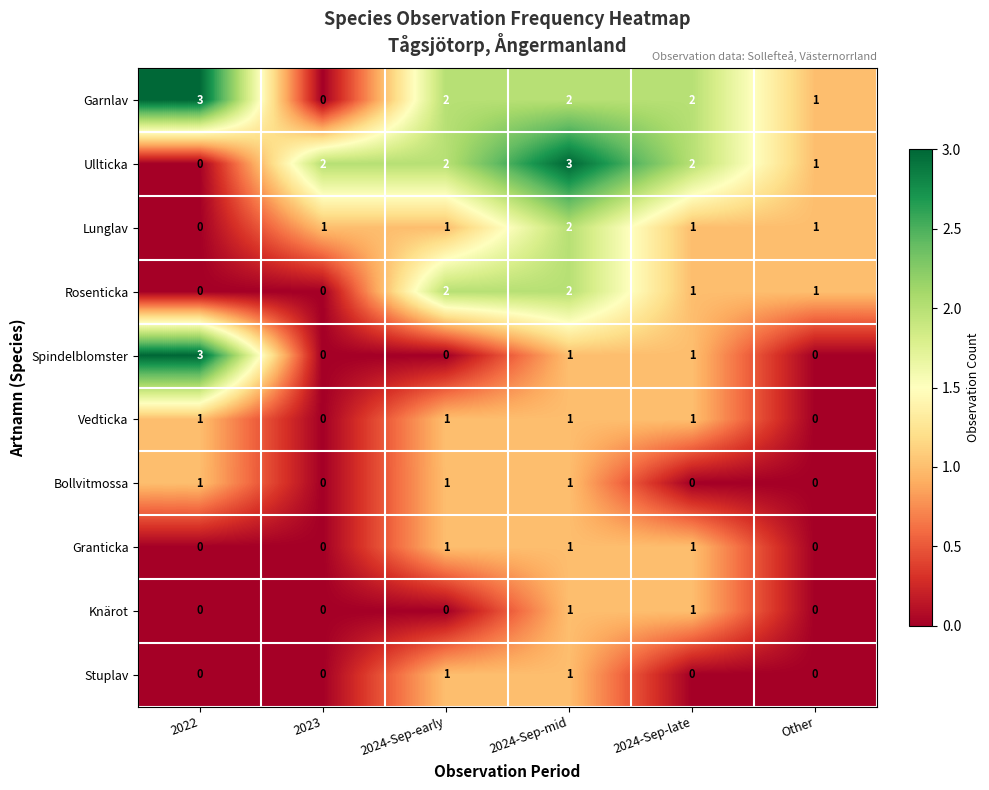

Which category has the highest value in the Garnlav series?

2022